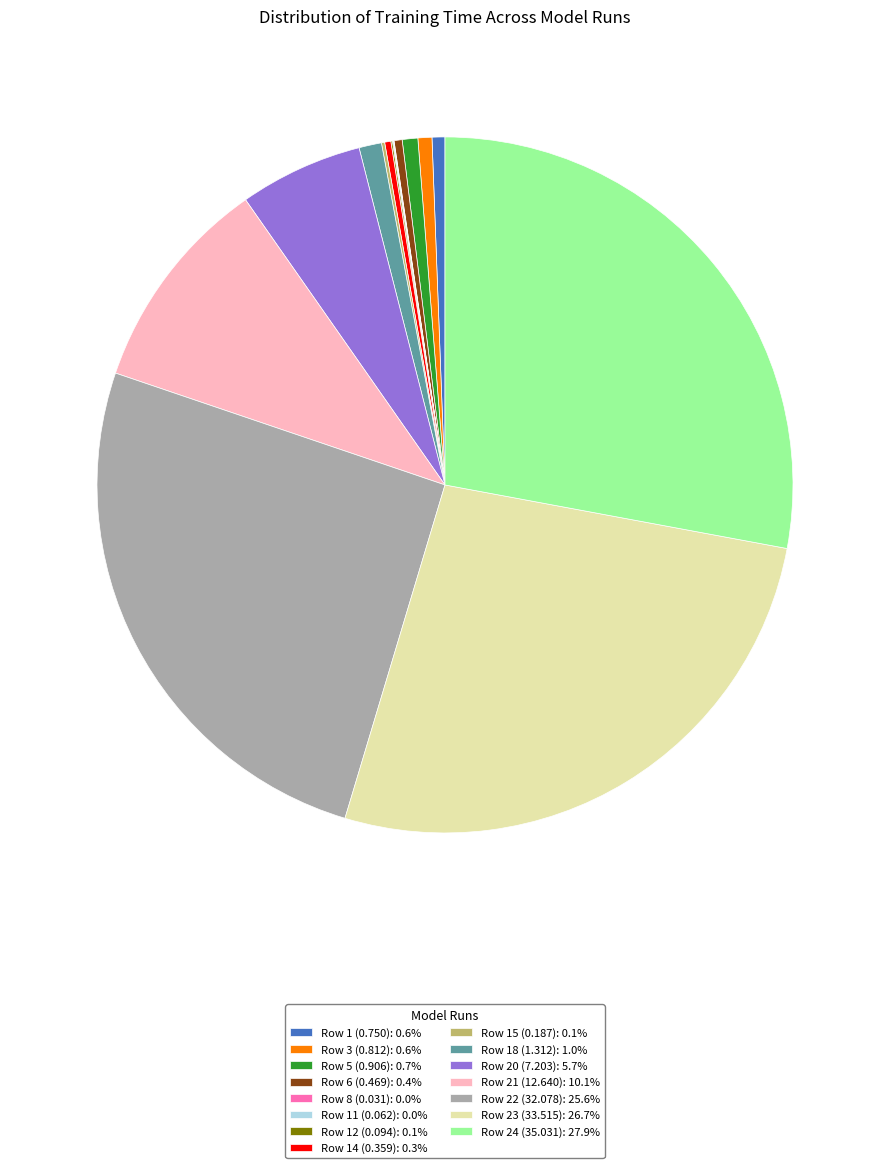

Do Row 14 (0.359): 0.3% and Row 21 (12.640): 10.1% together represent more than half of the pie?

No